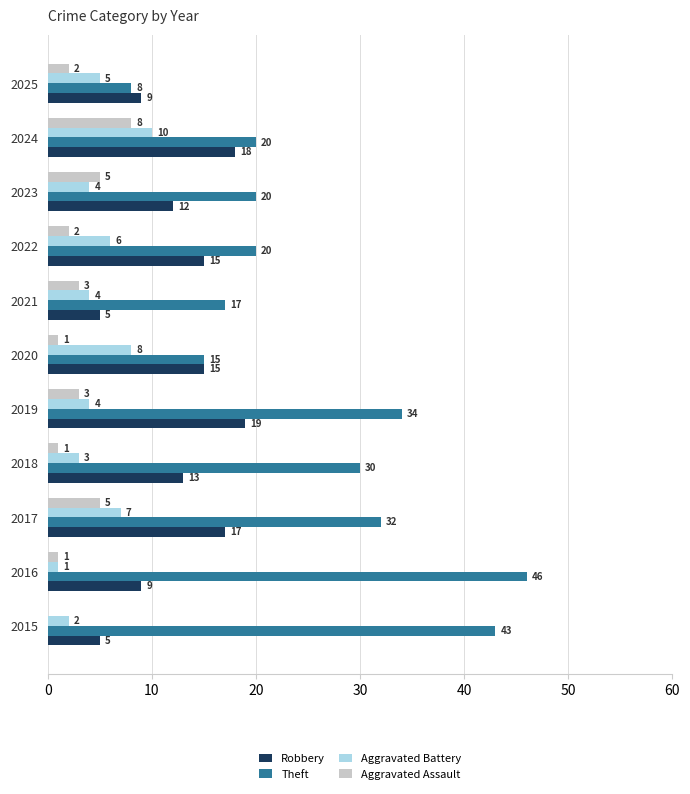

What is the maximum value shown in the chart?

46